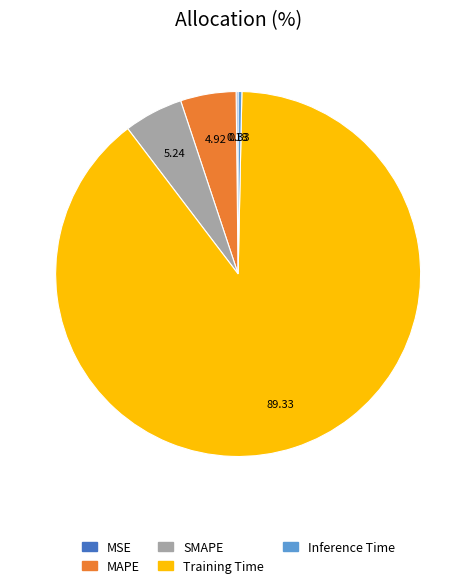

Which slice is the largest?

Training Time